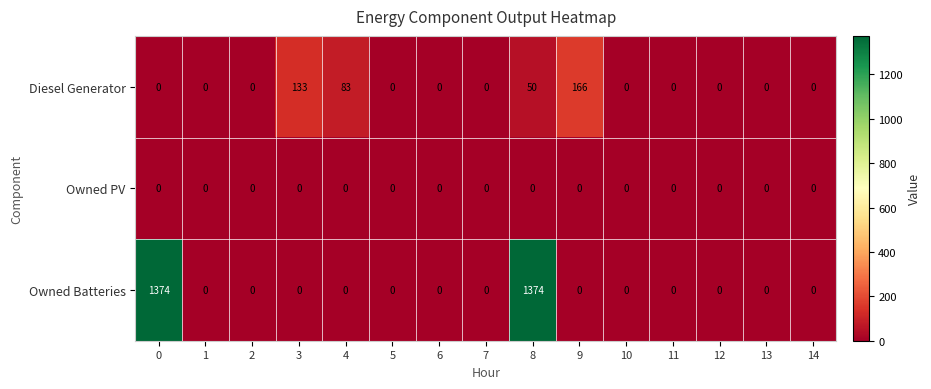

Between 4 and 14, which series saw the biggest shift?

Diesel Generator